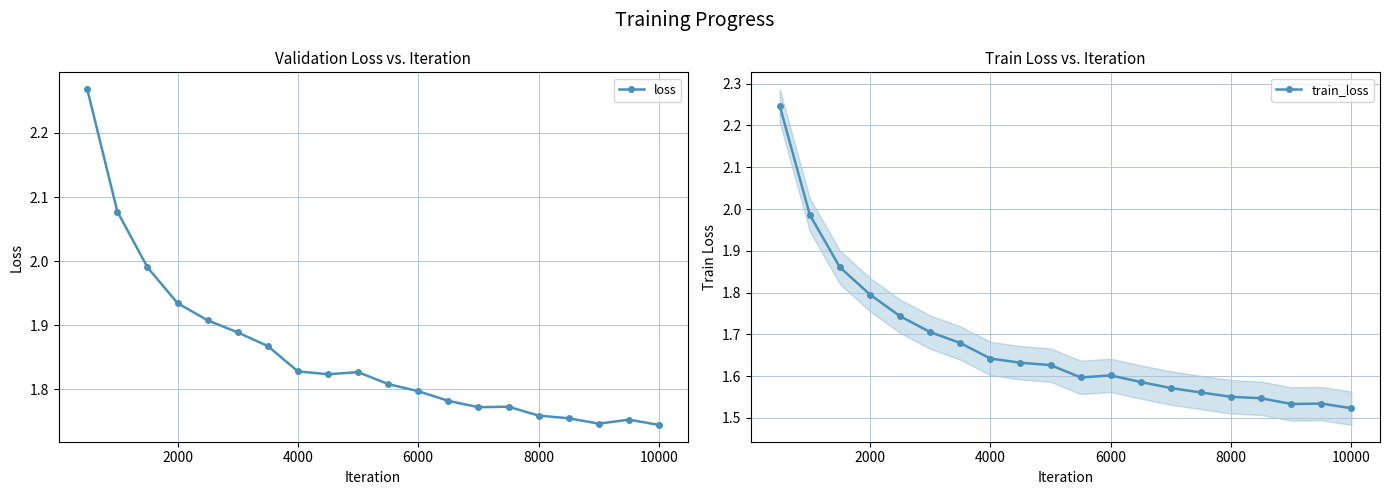

Is it true that loss equals 1.0 at 4000?

False